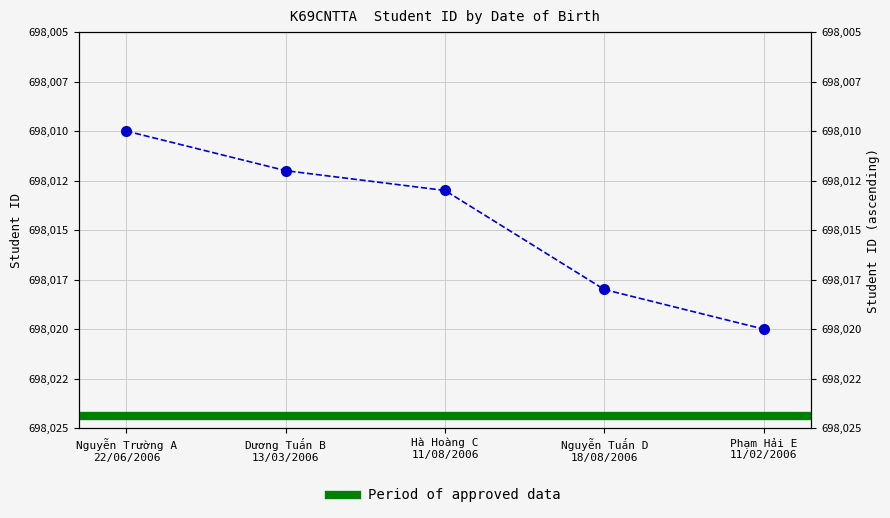

What is the smallest value displayed?

698010